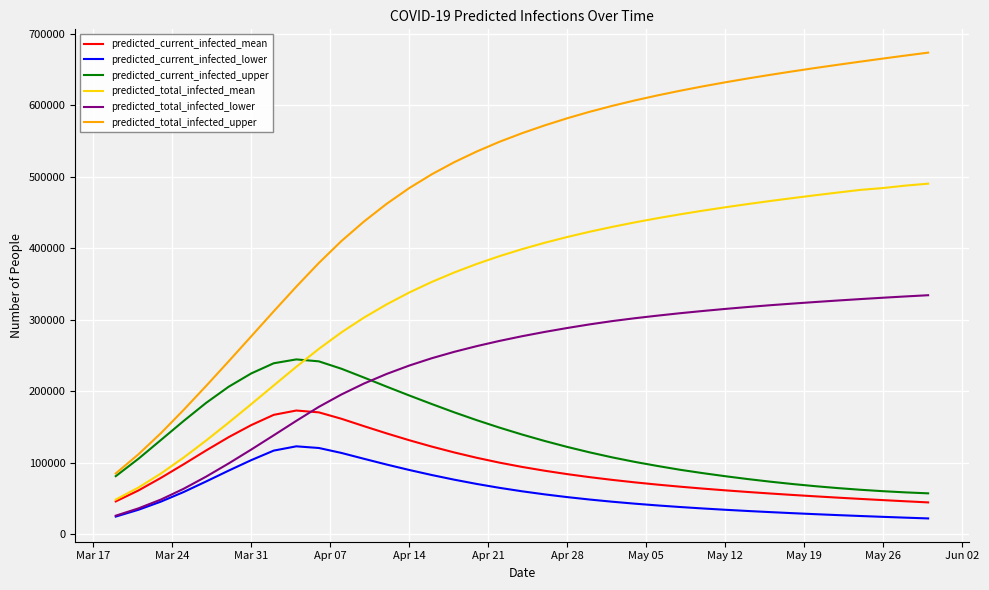

Does the chart display data point markers on the line(s)?

No